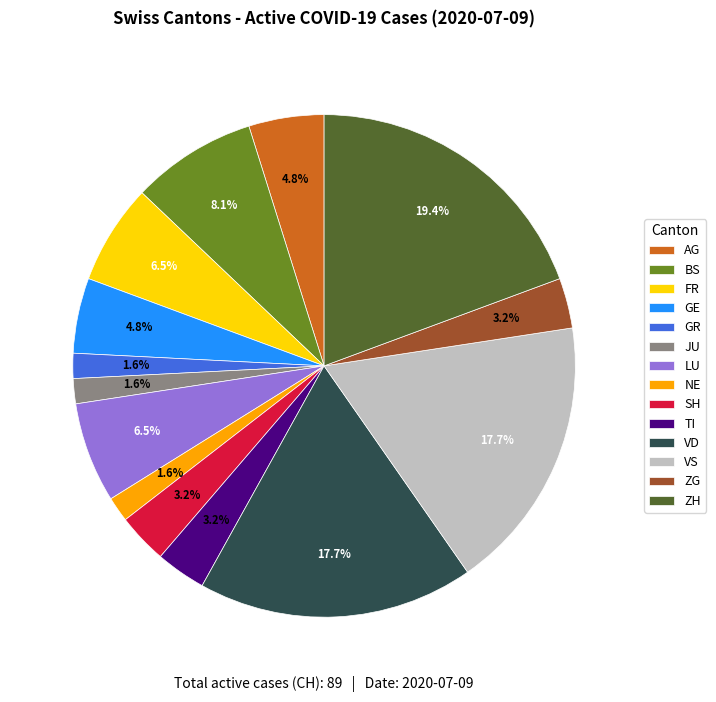

To the nearest percent, what portion does VS represent?

18%